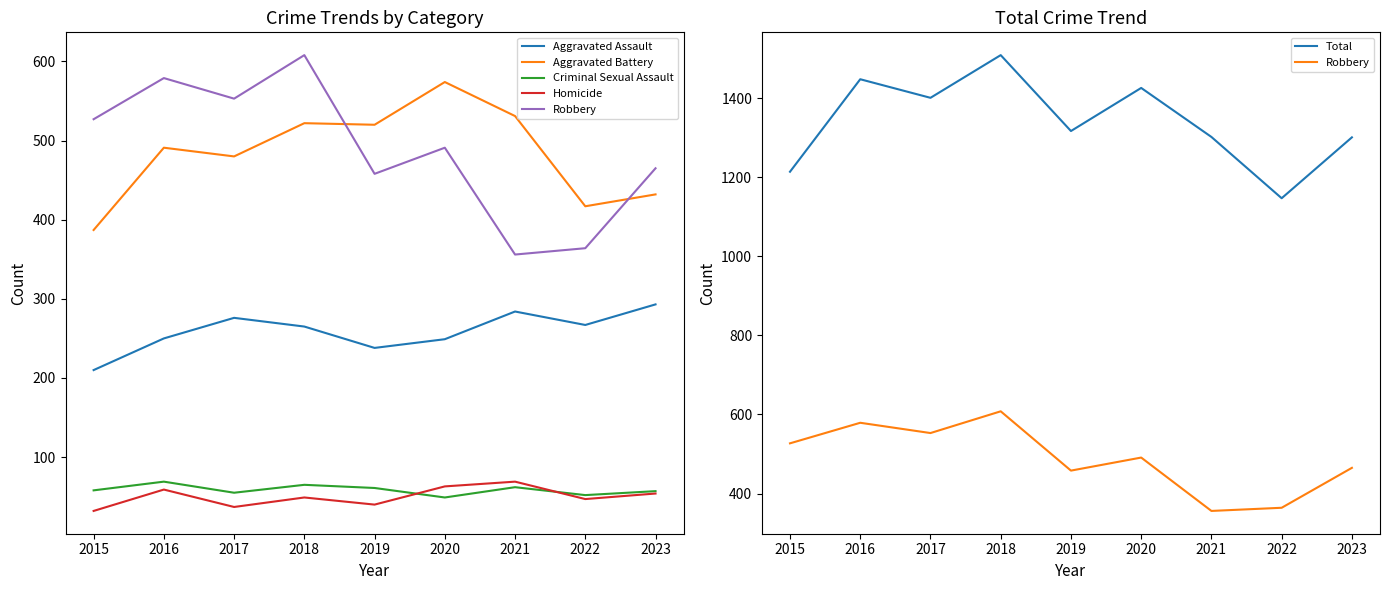

What is the highest value of the Homicide series?

69